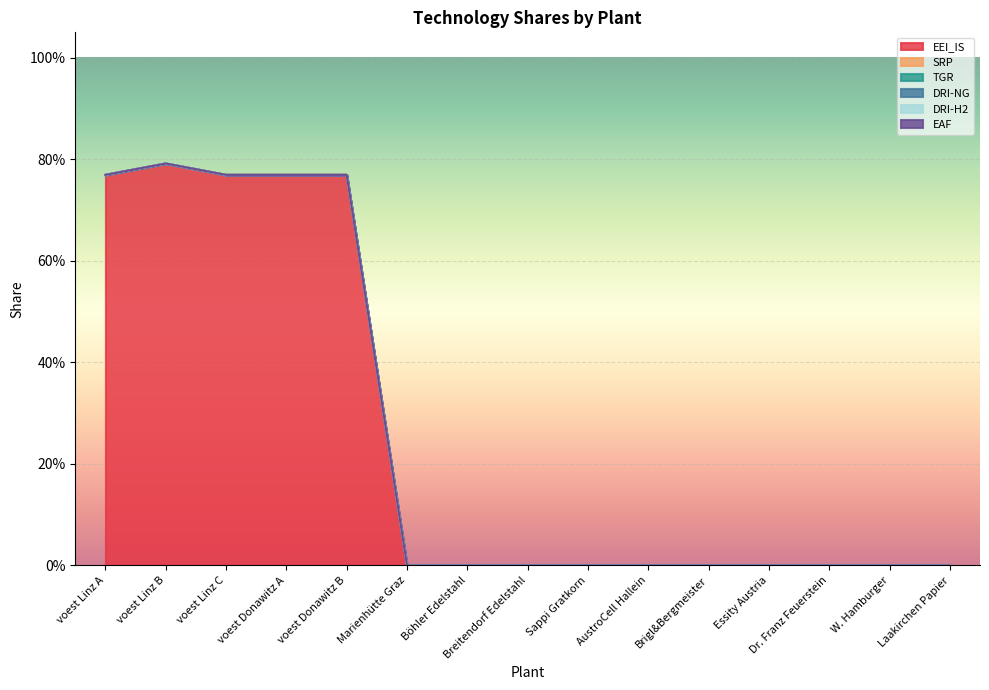

What is the spread (max minus min) of values at voest Linz A?

0.8